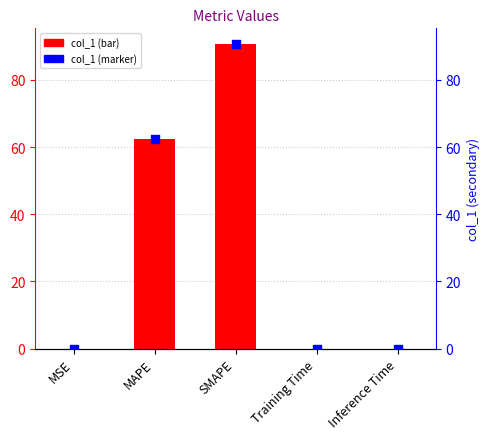

Which series reaches the maximum Y coordinate?

col_1